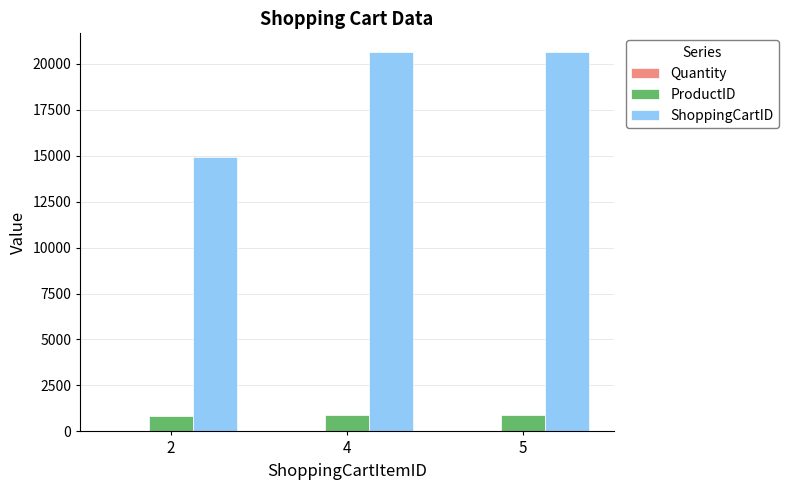

The value of ProductID at 2 is 862. True or false?

True